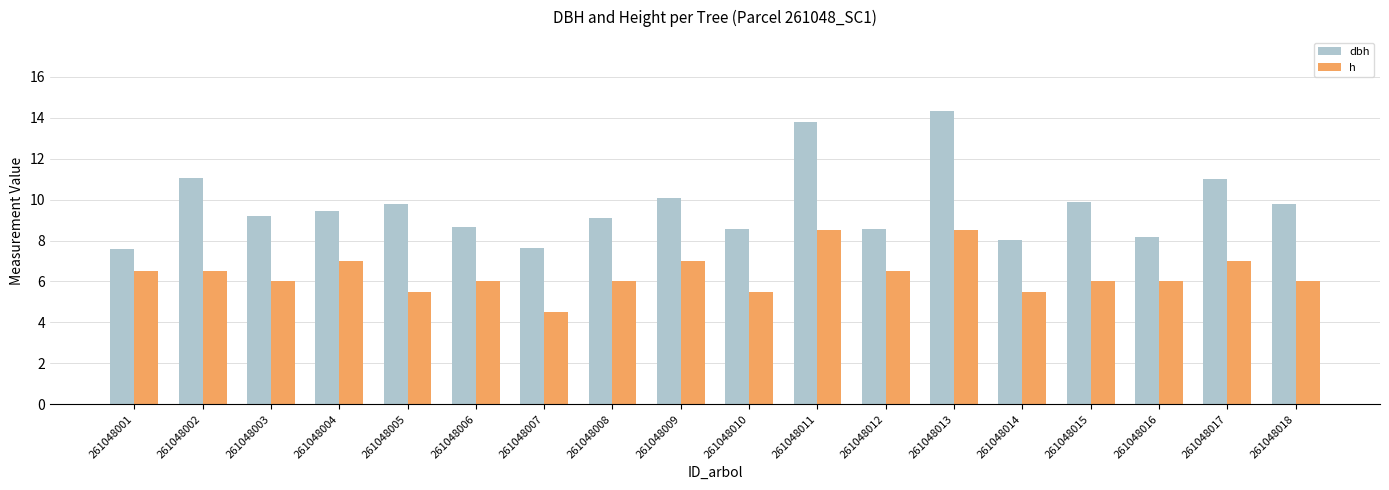

How many values in the dbh series are below 9?

7